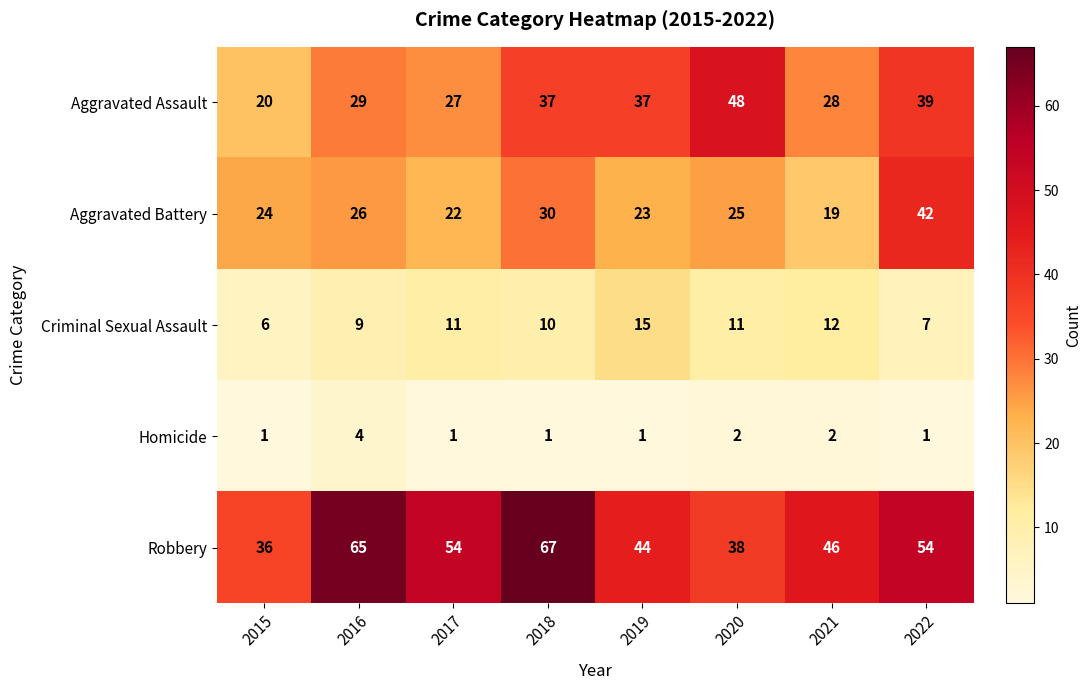

What is the maximum value for Aggravated Assault?

48